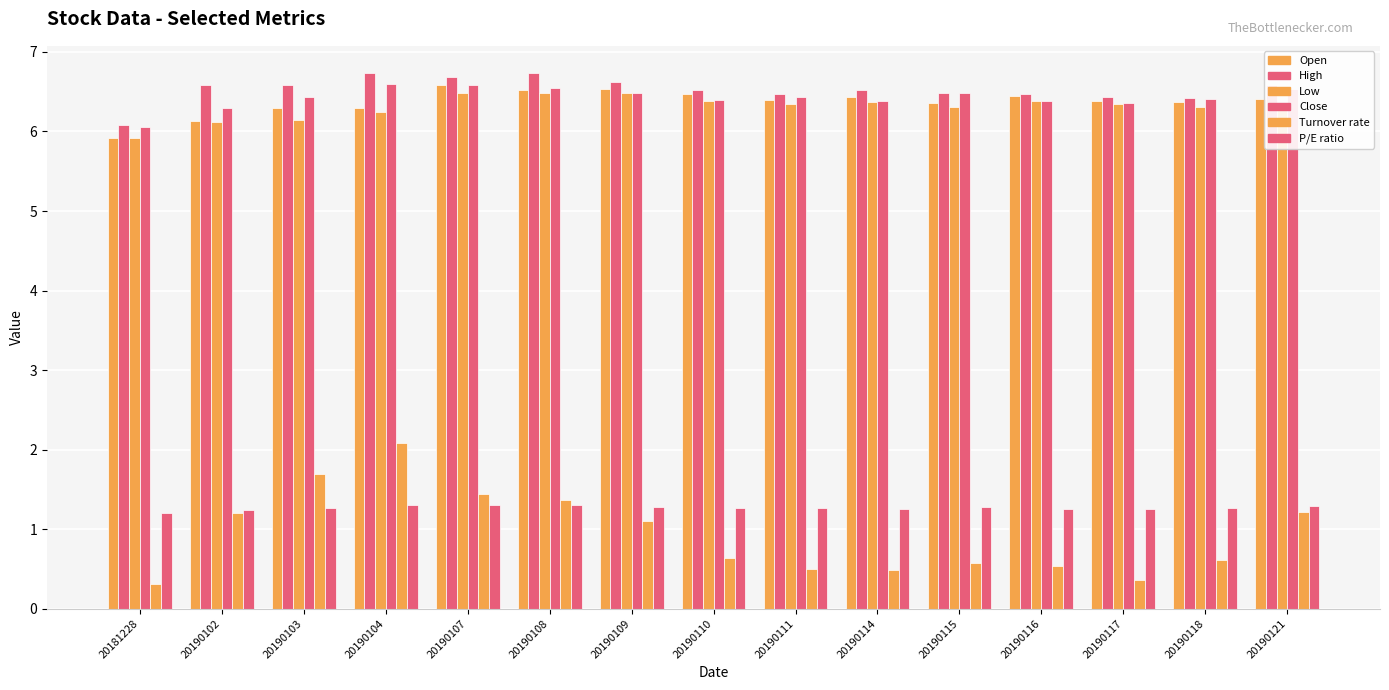

How many groups of bars are there?

15